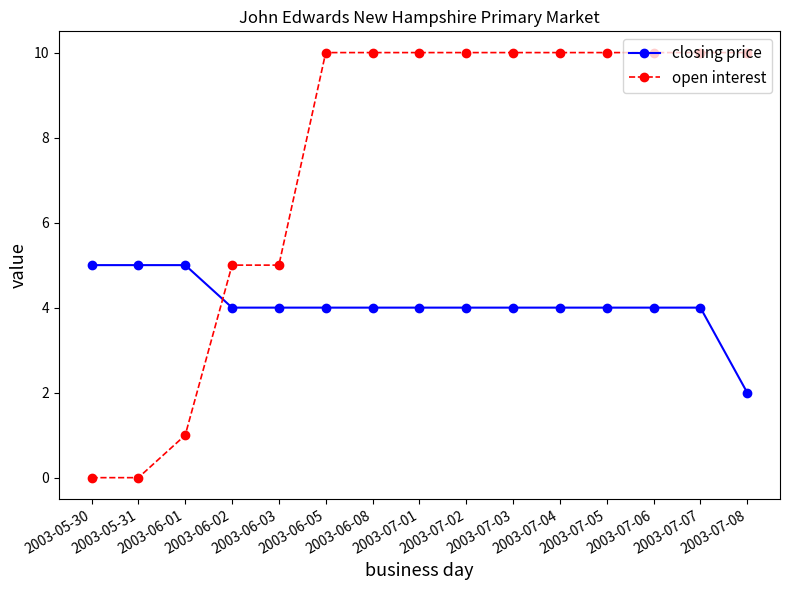

What is the value of the closing price point at the 6th from the left?

4